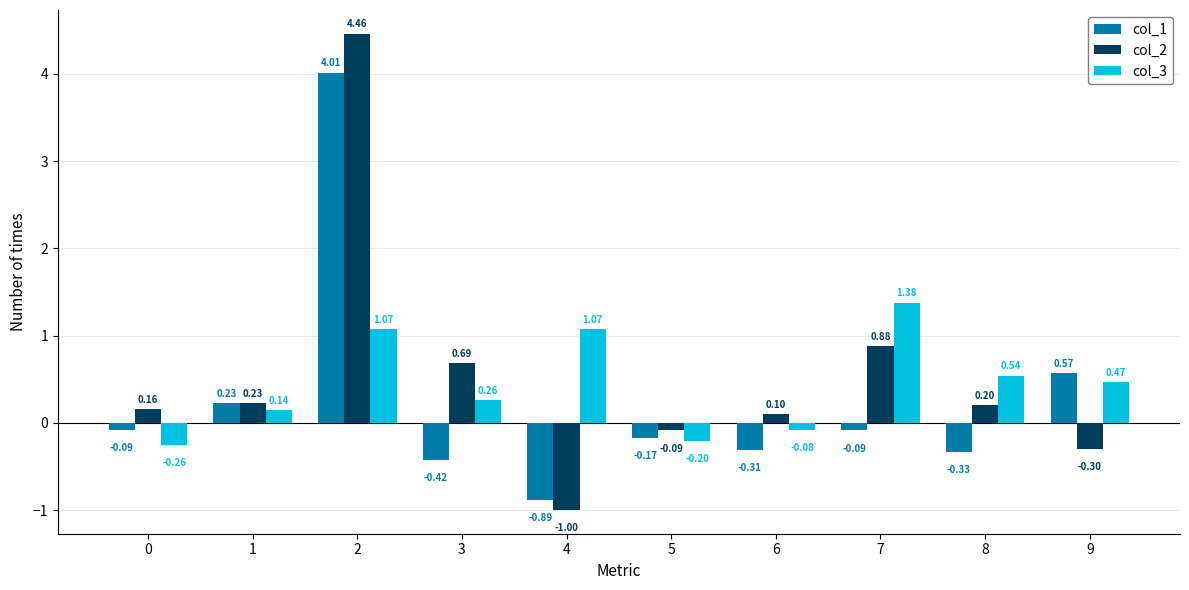

What is the total value across all series at 2?

9.5